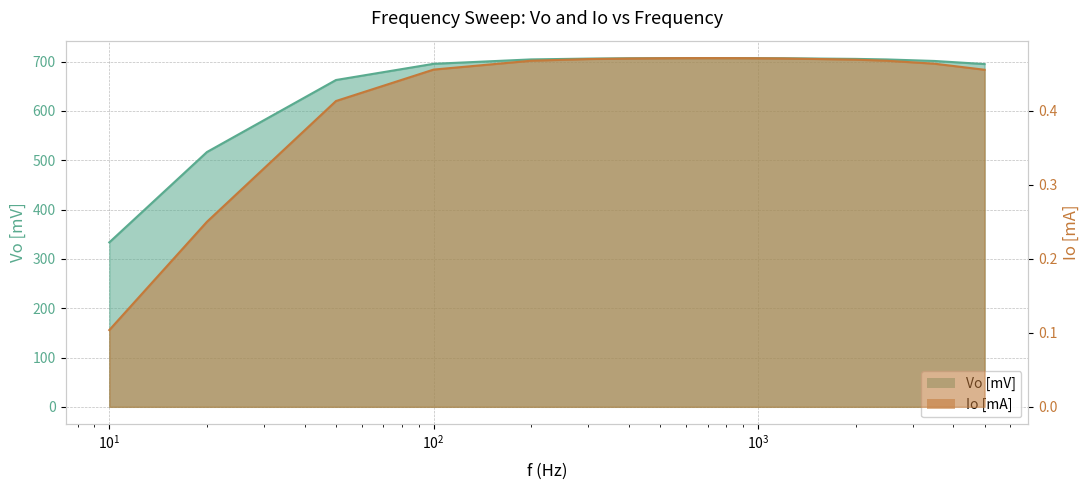

Reading left to right, extract all data points from this chart.

Vo [mV]: 333.4	516.6	662.7	695.5	704.5	706.1	706.7	707.0	707.1	707.1	707.1	707.1	707.0	706.9	706.8	705.5	704.4	701.3	695.0
Io [mA]: 0.1	0.3	0.4	0.5	0.5	0.5	0.5	0.5	0.5	0.5	0.5	0.5	0.5	0.5	0.5	0.5	0.5	0.5	0.5